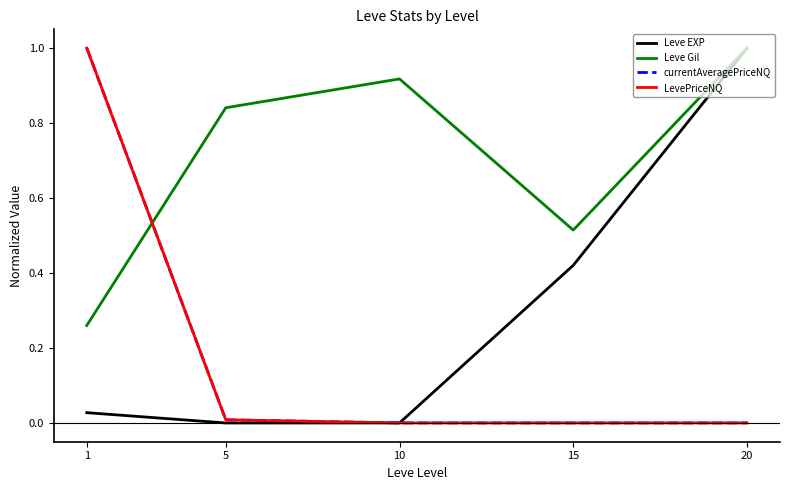

At which category is the sum across all series the highest?

1